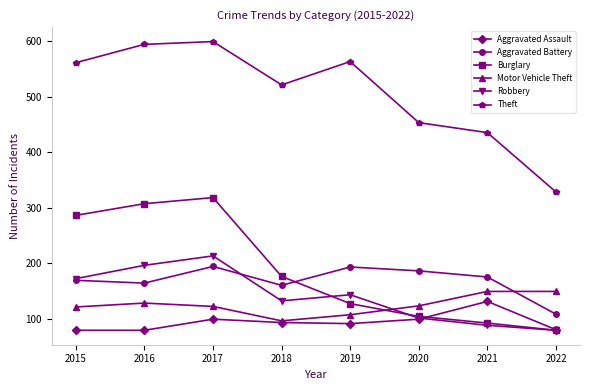

The value of Robbery at 2022 is 47. True or false?

False